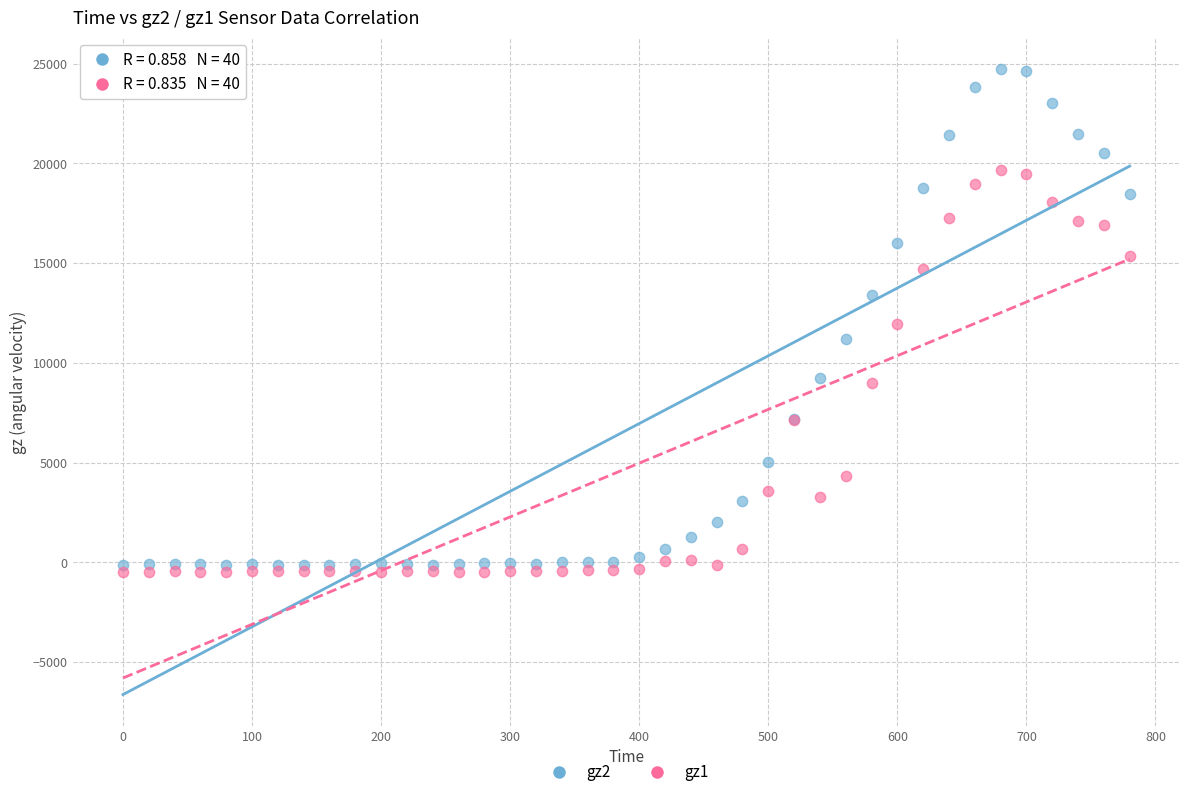

What are all the series names shown in the legend?

gz2, gz1